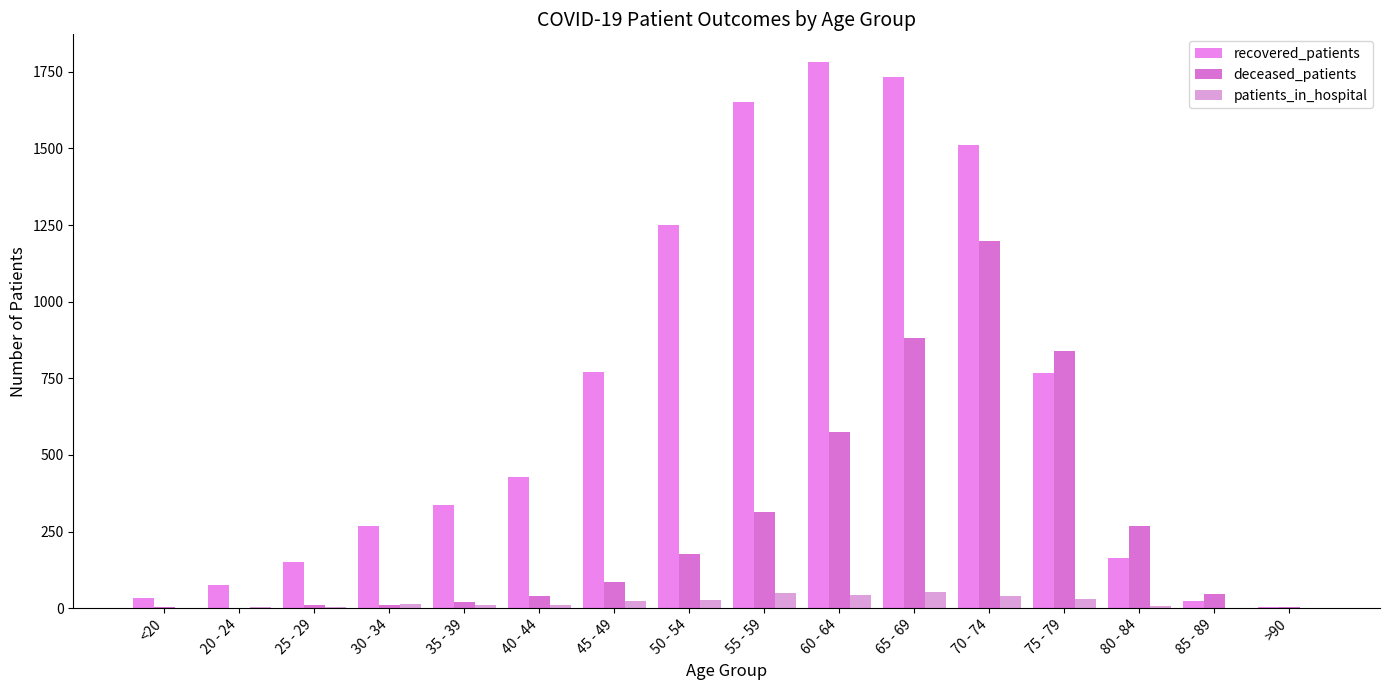

How many series are shown in this chart?

3